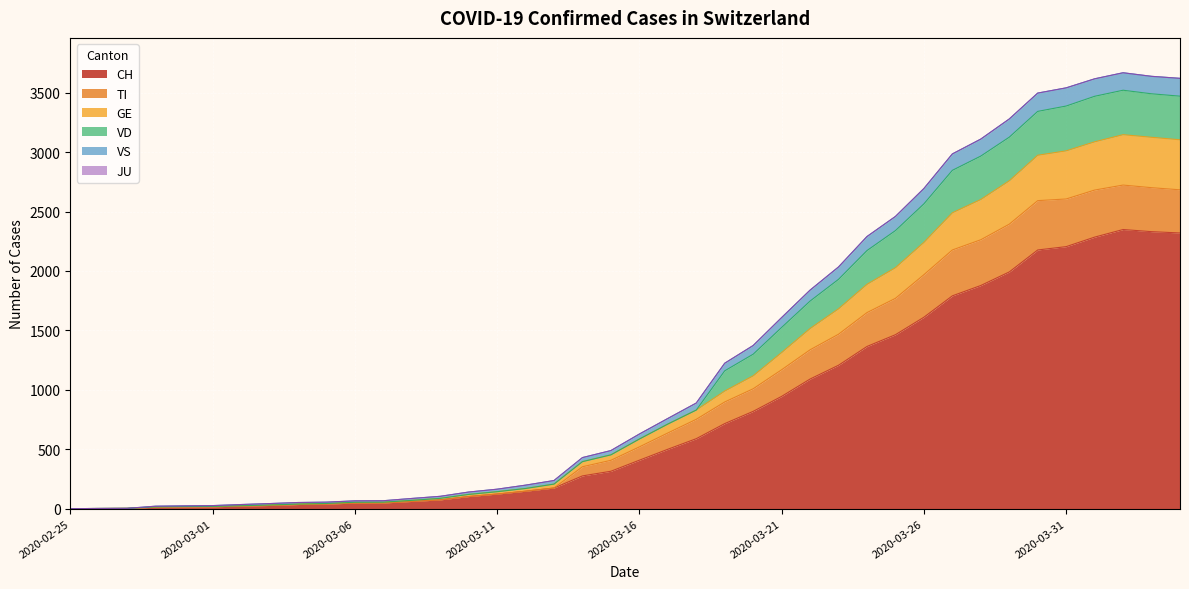

What is the sum of all CH values?

31580